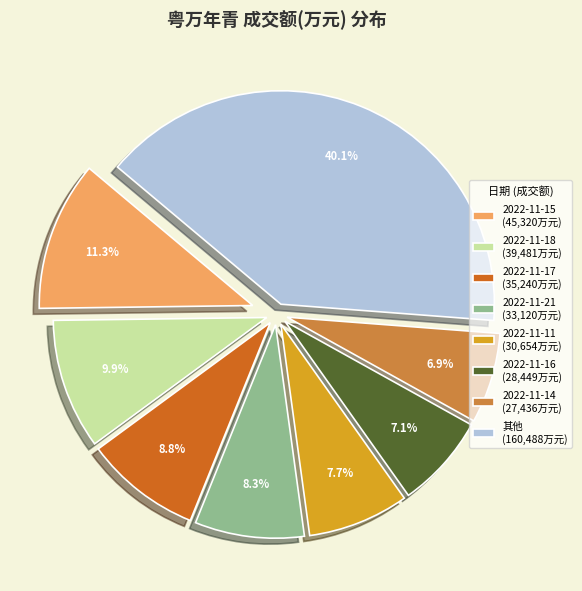

What is the largest slice in the pie chart?

其他 (160,488万元)